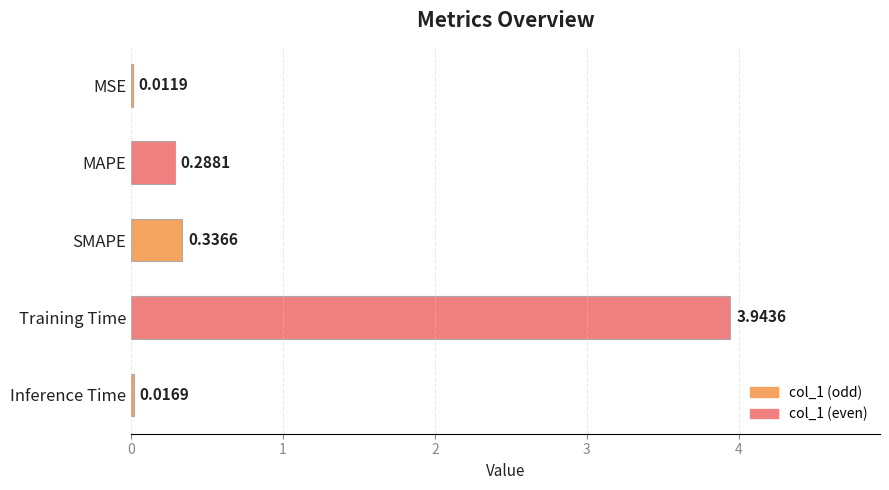

What is the change in value from Training Time to Inference Time?

-3.9